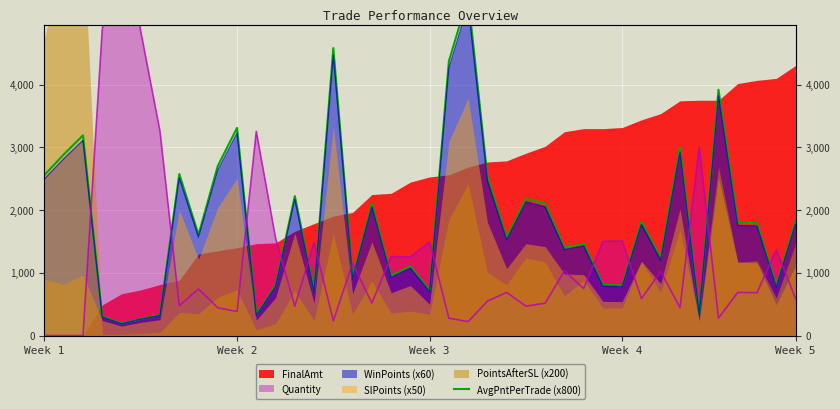

What is the approximate value at 14?

712.0